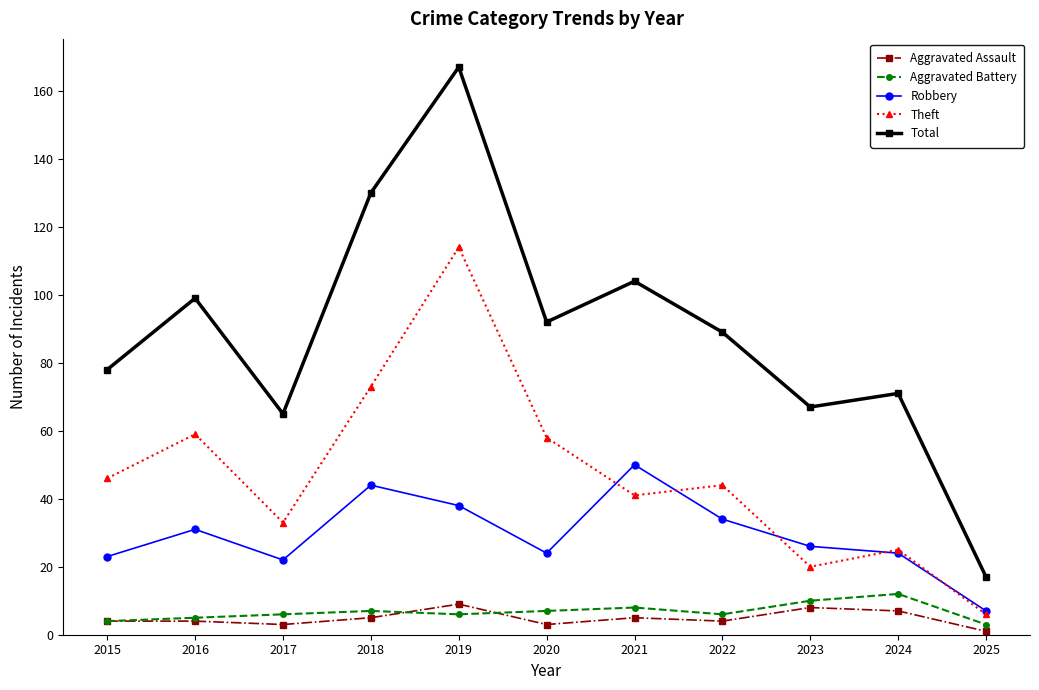

What are all the series names shown in the legend?

Aggravated Assault, Aggravated Battery, Robbery, Theft, Total